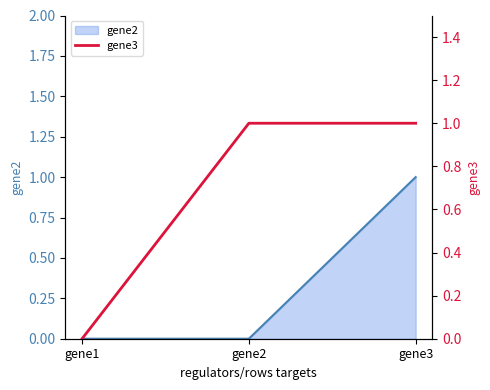

How many values are between 0 and 1?

3